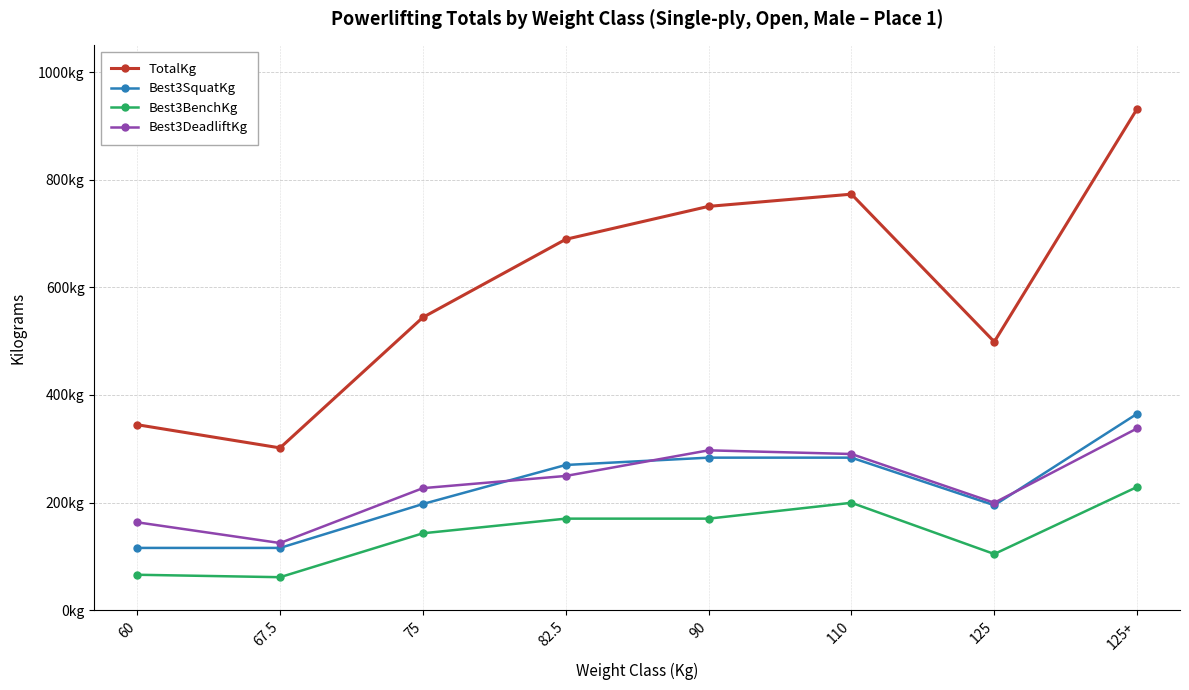

Reading right to left, extract all data points from this chart.

TotalKg: 125+=932.1	125=498.9	110=773.4	90=750.7	82.5=689.5	75=544.3	67.5=301.6	60=344.7
Best3SquatKg: 125+=365.1	125=195.0	110=283.5	90=283.5	82.5=269.9	75=197.3	67.5=115.7	60=115.7
Best3BenchKg: 125+=229.1	125=104.3	110=199.6	90=170.1	82.5=170.1	75=142.9	67.5=61.2	60=65.8
Best3DeadliftKg: 125+=337.9	125=199.6	110=290.3	90=297.1	82.5=249.5	75=226.8	67.5=124.7	60=163.3